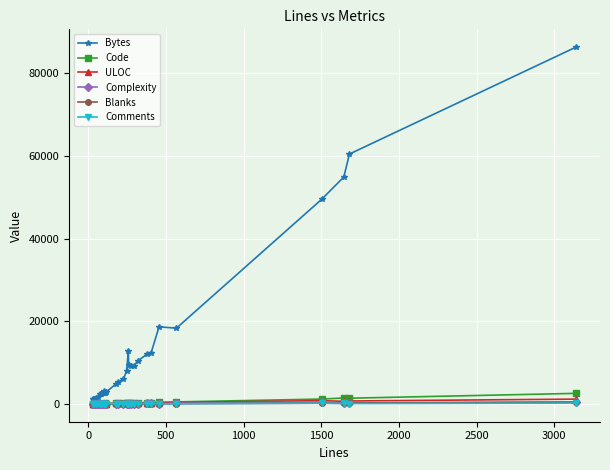

True or false: ULOC and Comments cross at least once.

False